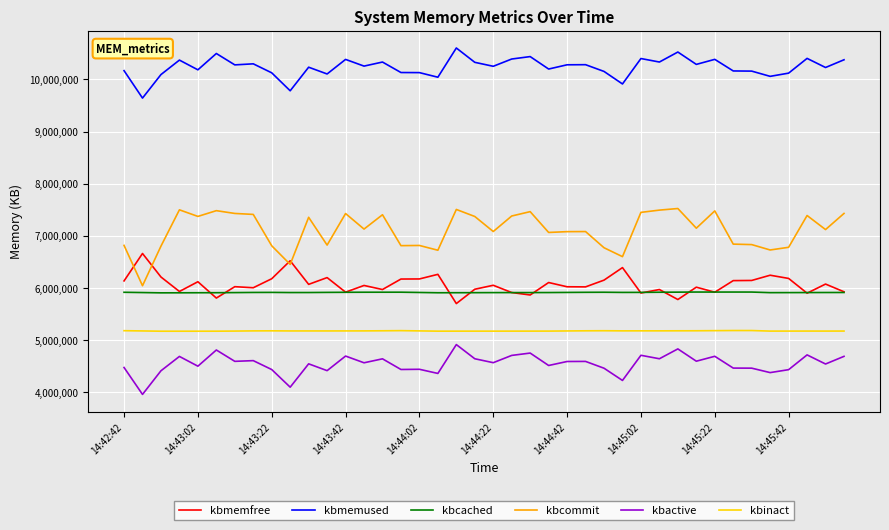

Which series has the largest total across all categories?

kbmemused